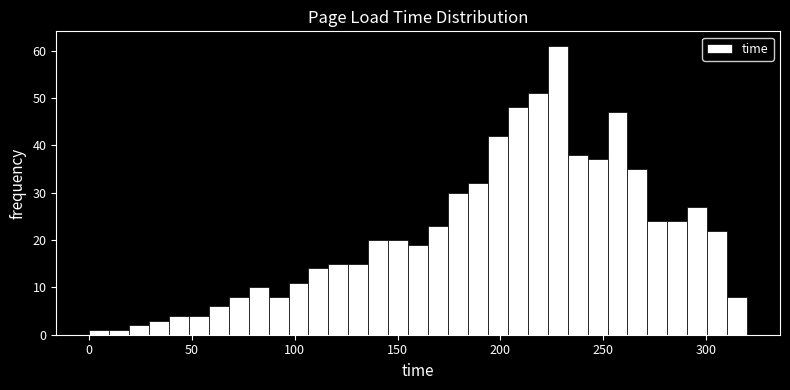

Read against the x-axis, roughly where is the centre of the tallest bar?

230